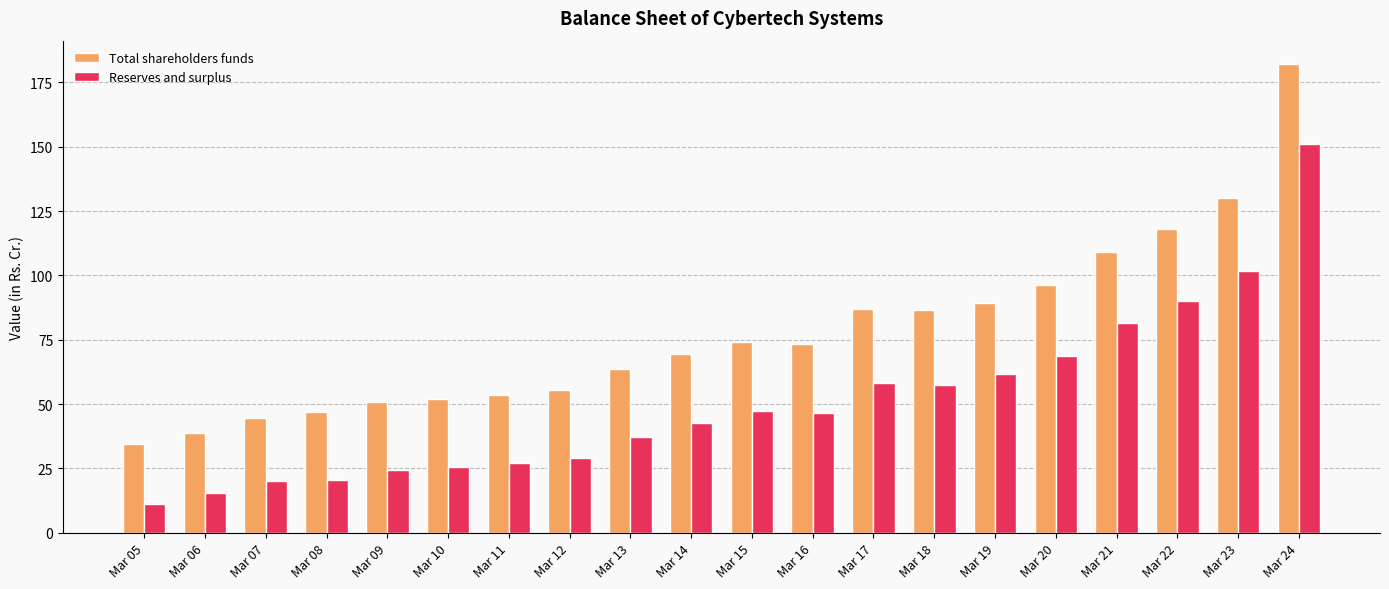

At Mar 14, list the series in order from smallest to largest.

Reserves and surplus, Total shareholders funds